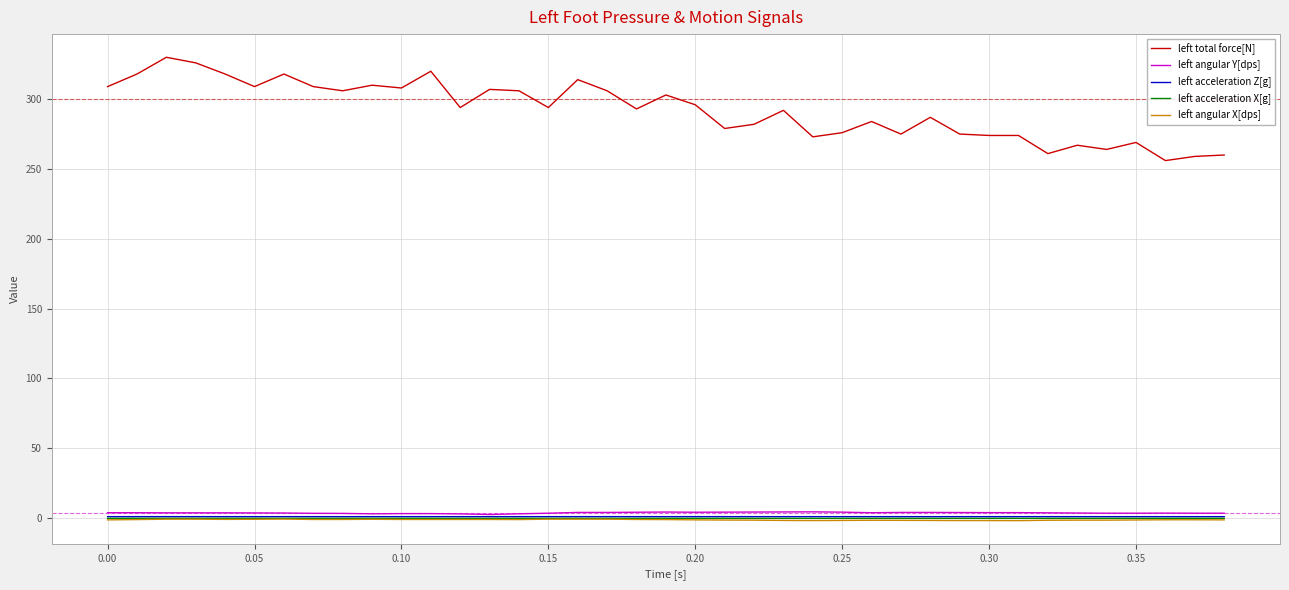

True or false: left angular Y[dps] and left total force[N] intersect in this chart.

False